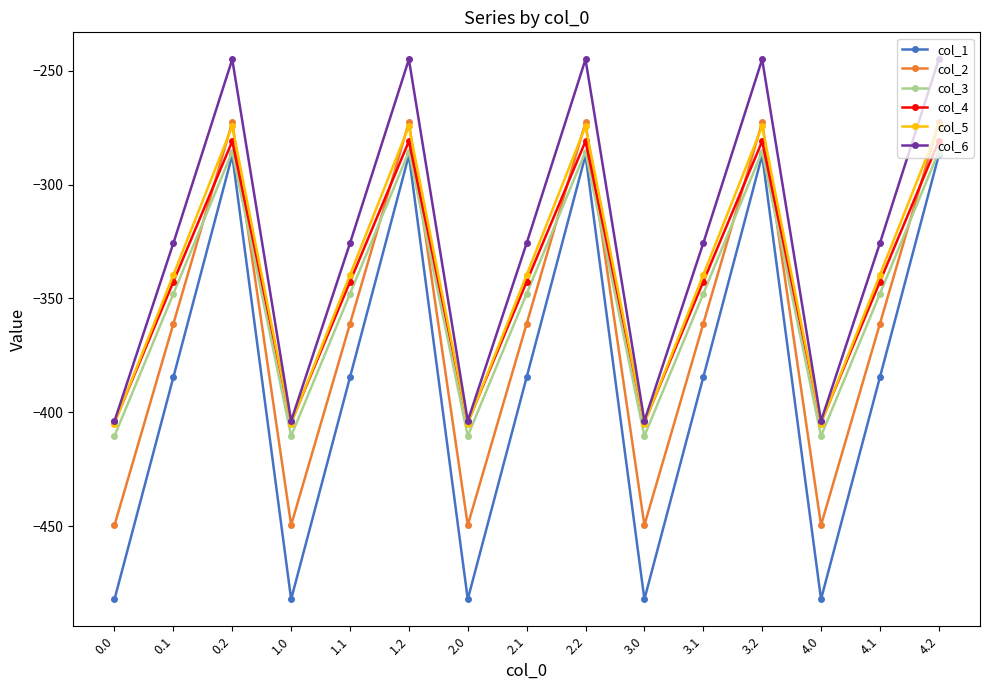

At which label does col_4 first exceed -342?

0.2